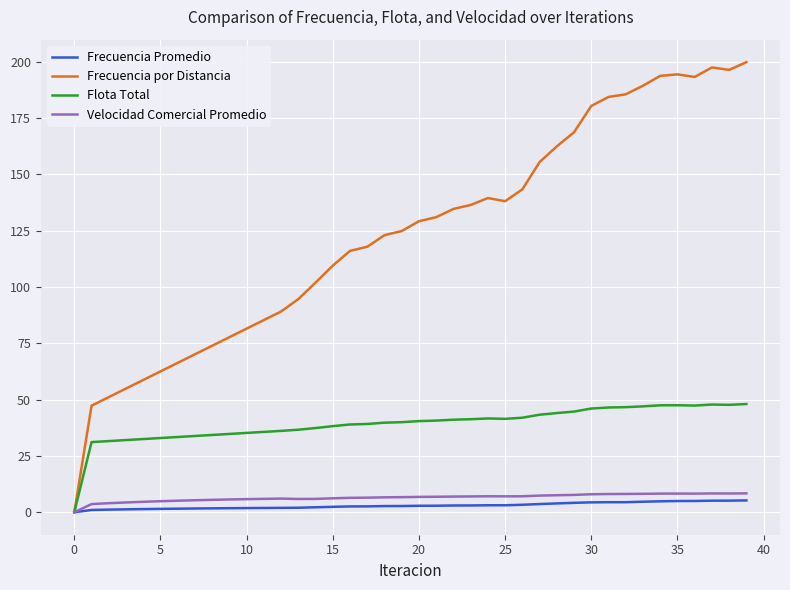

In Frecuencia por Distancia, how many points are lower than both neighbors (excluding endpoints)?

3